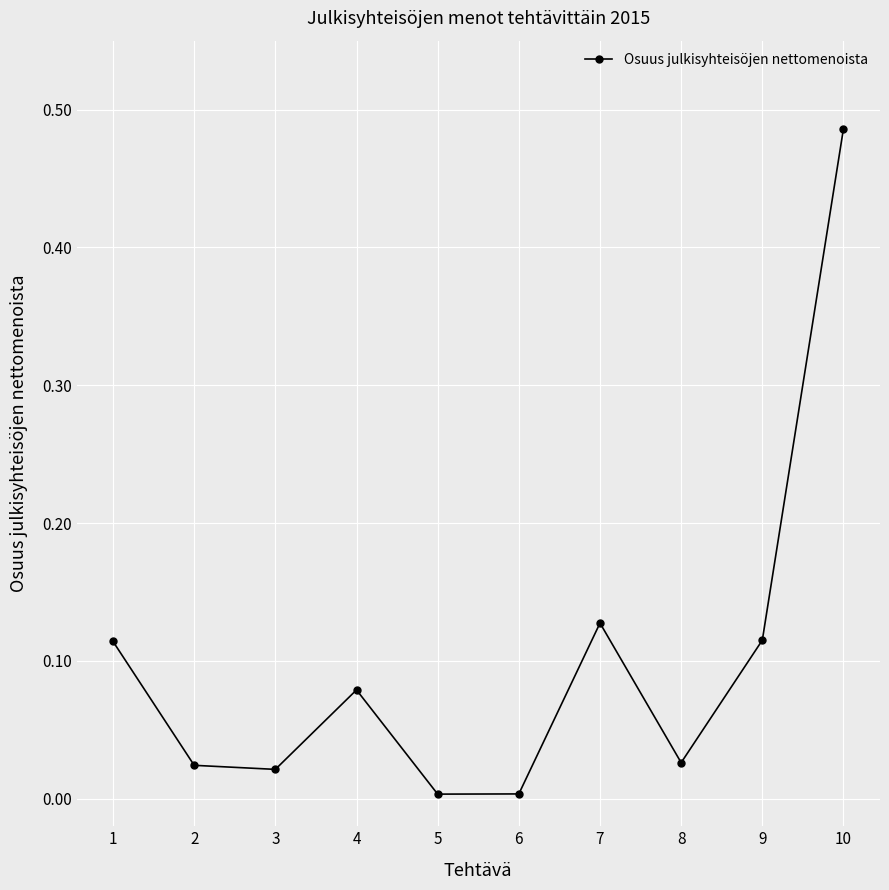

How many points are lower than both their immediate neighbors (excluding endpoints)?

3